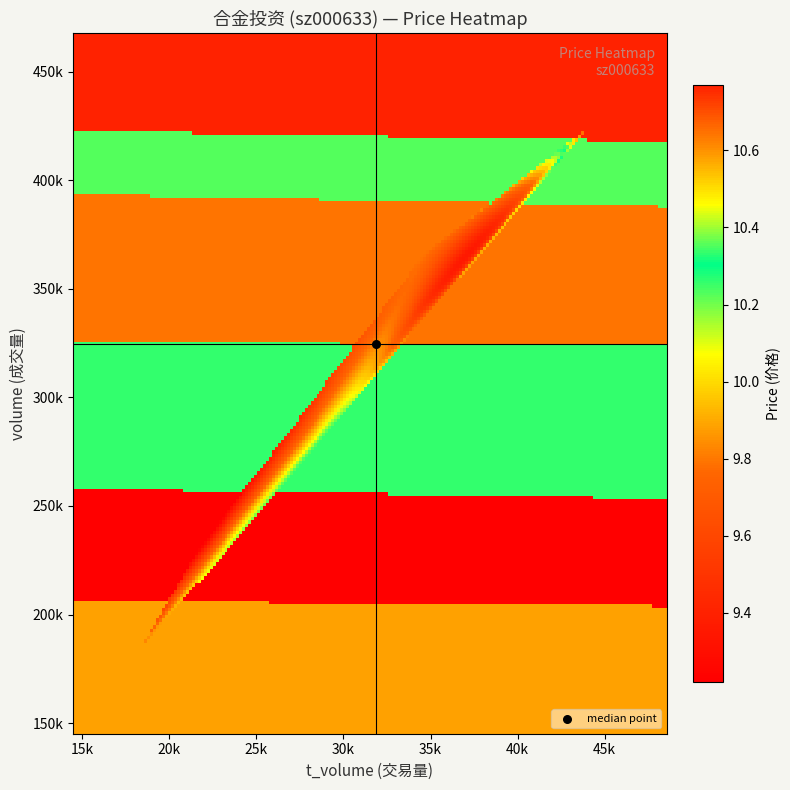

What is the total value across all series at price?

312567.6